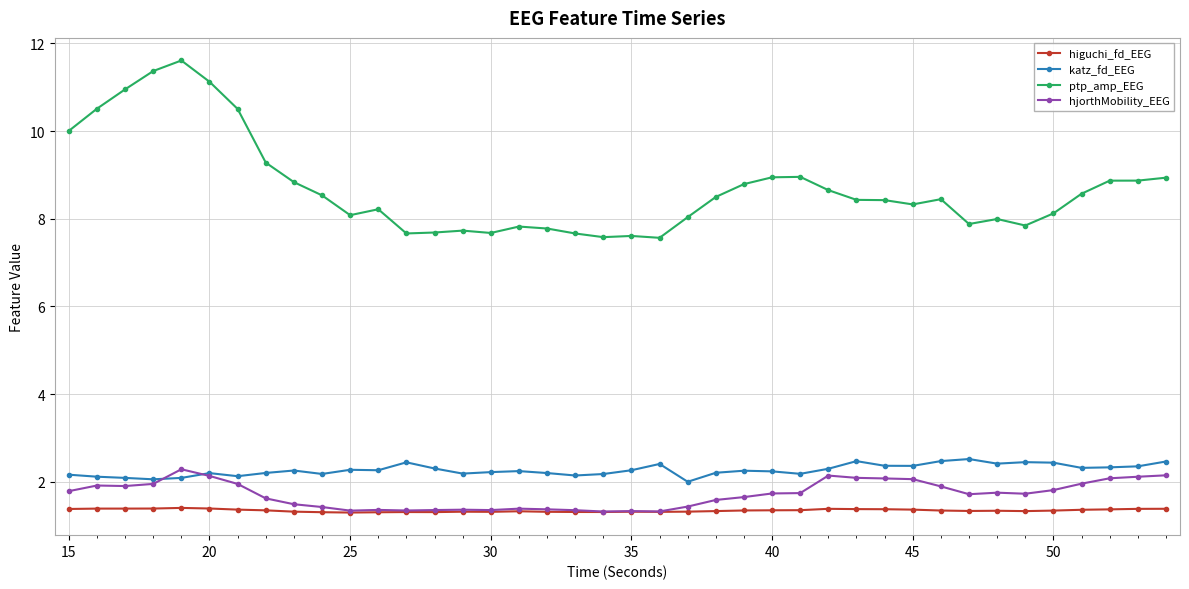

True or false: hjorthMobility_EEG has more than 0 points higher than both neighbors.

True